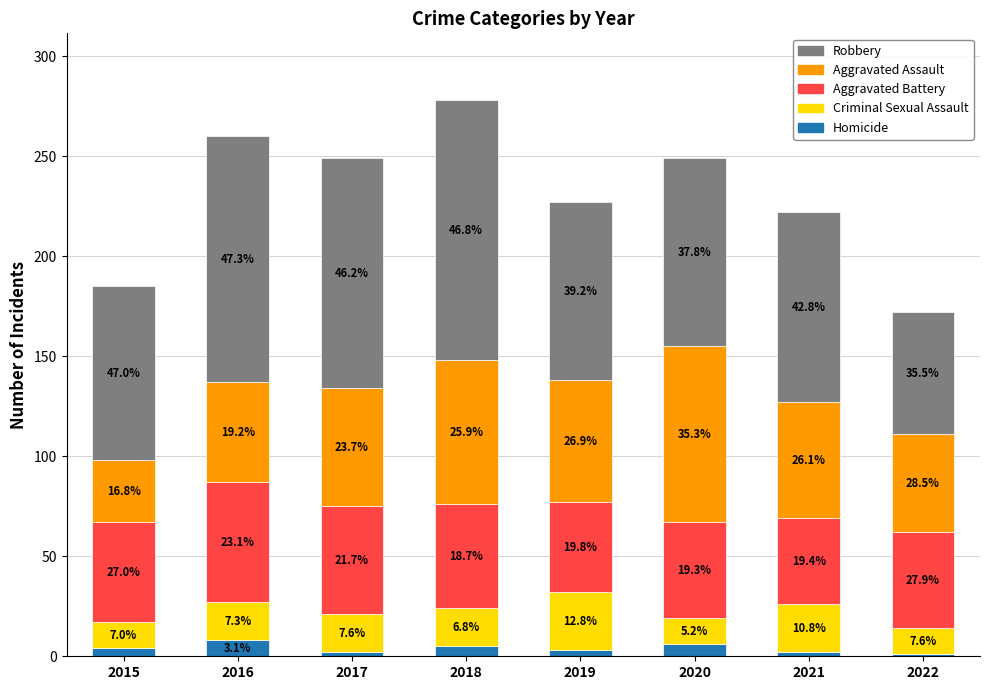

Are the bars horizontal?

No